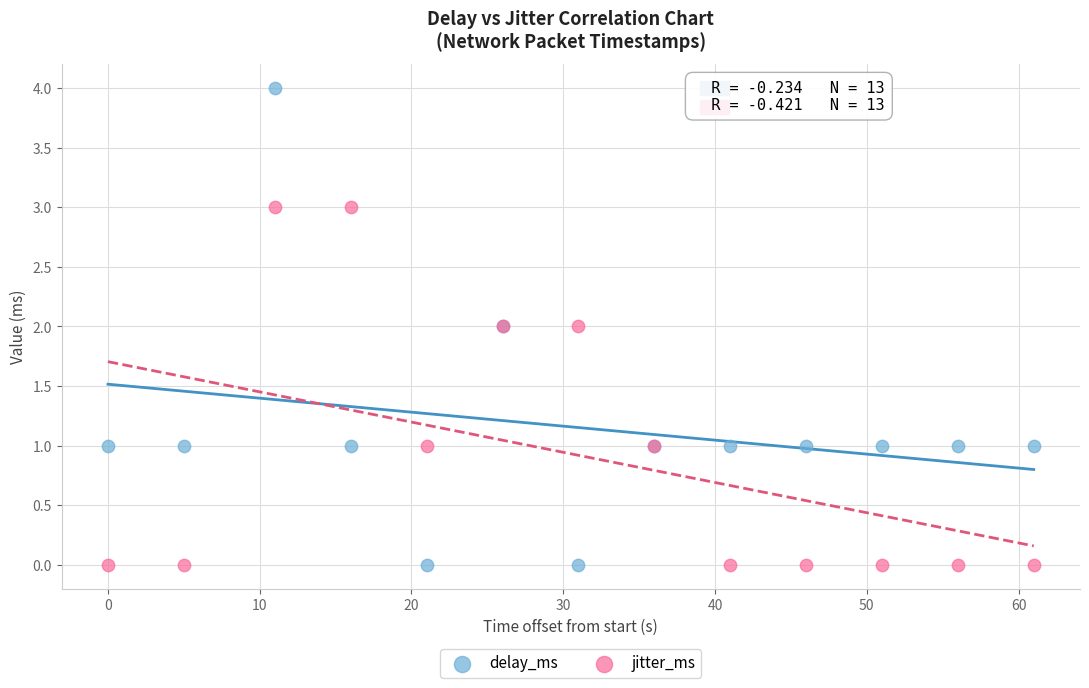

What are all the series names shown in the legend?

delay_ms, jitter_ms